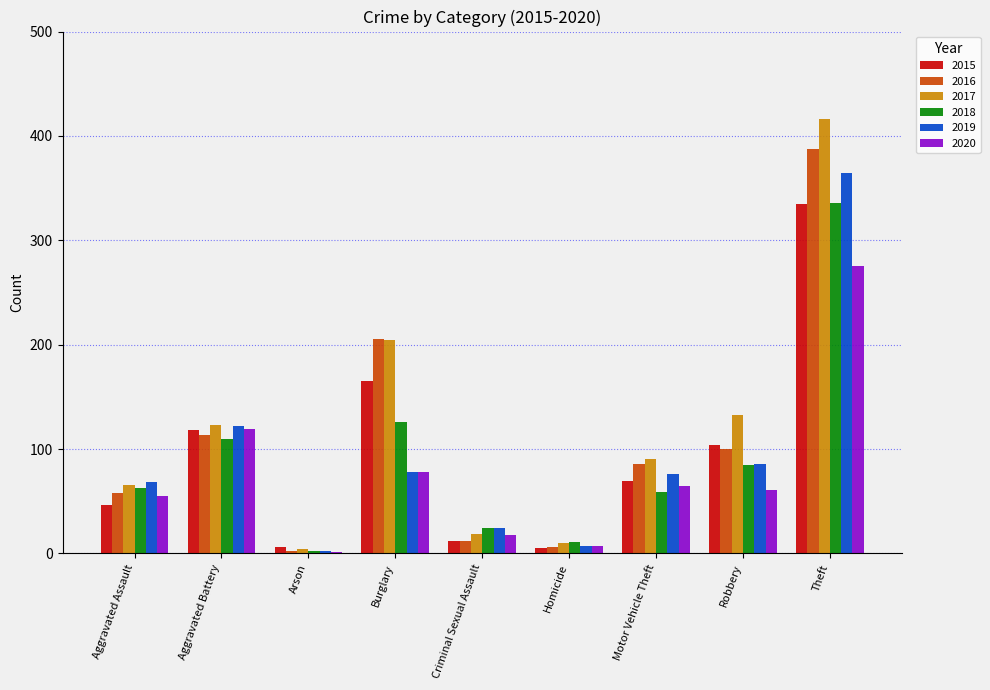

Where does the 2020 series first go above 61?

Aggravated Battery